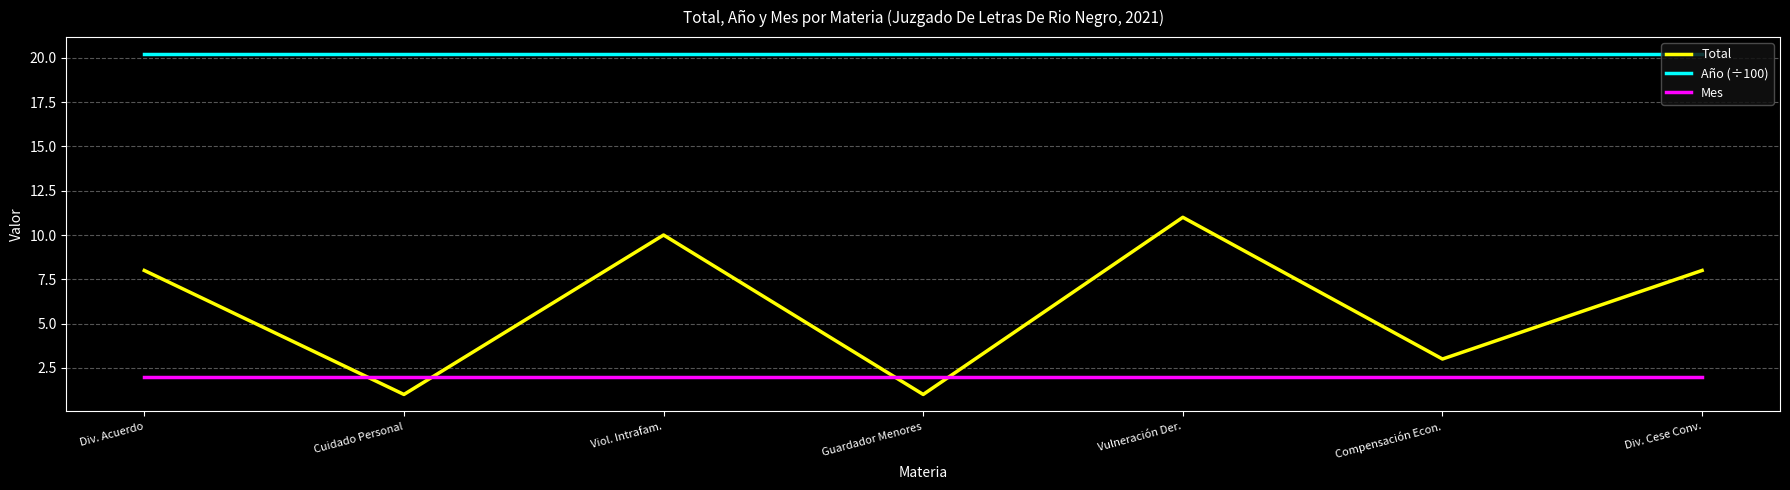

What is the approximate value of Total at Cuidado Personal?

1.0